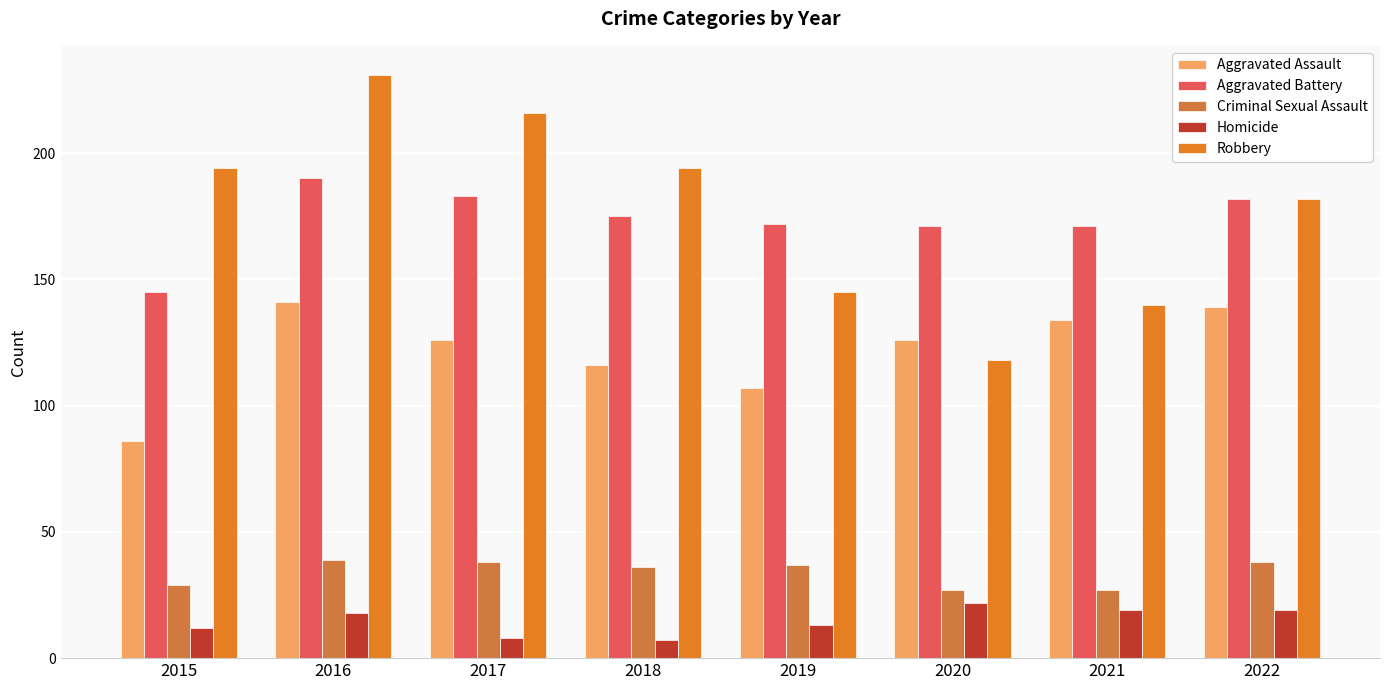

Which series has the largest range (max minus min)?

Robbery